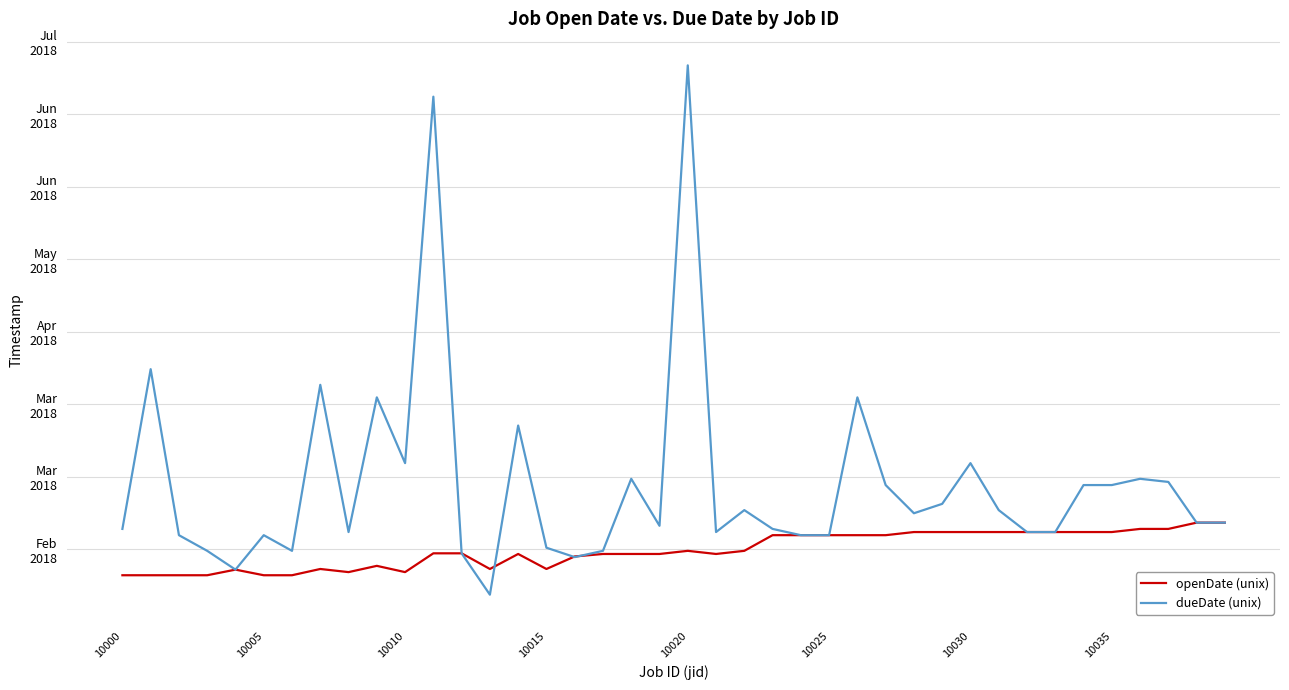

What are all the series names shown in the legend?

openDate (unix), dueDate (unix)